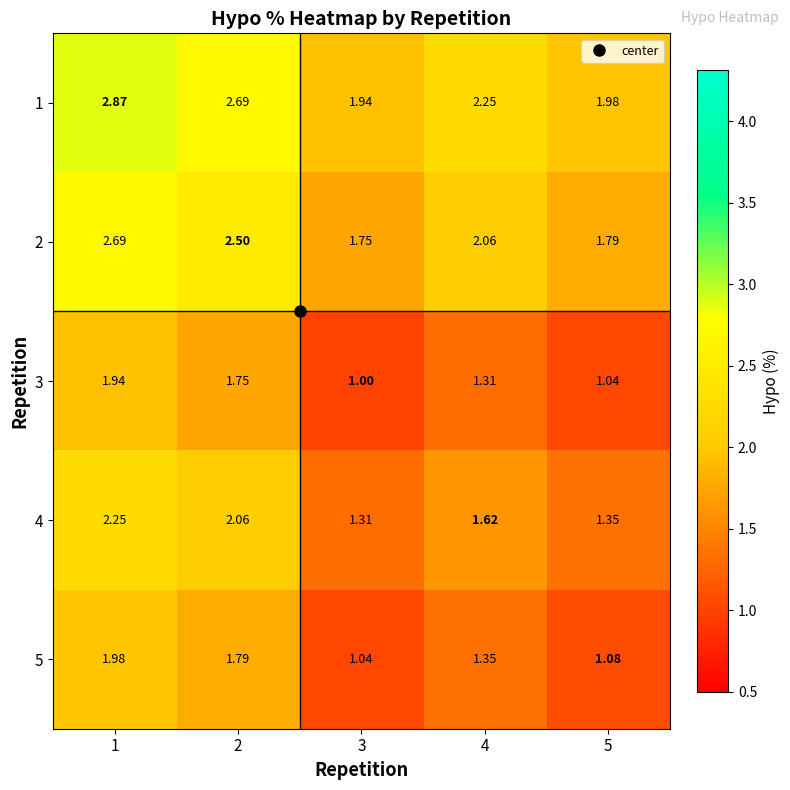

Is the value of 1 at 2 greater than the value of 3 at 3?

Yes